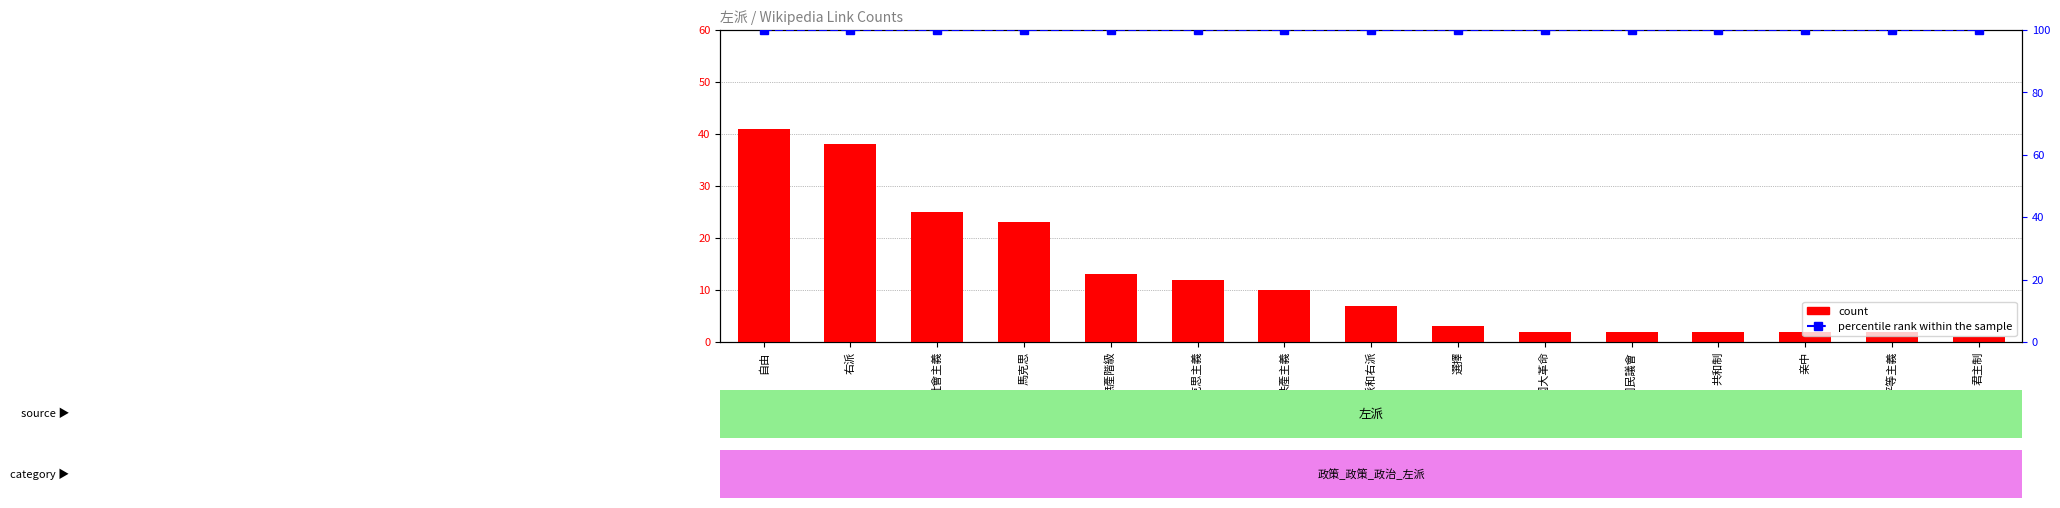

Reading right to left, transcribe all the data shown in this chart.

count: 1	2	2	2	2	2	3	7	10	12	13	23	25	38	41
percentile rank within the sample: 100	100	100	100	100	100	100	100	100	100	100	100	100	100	100